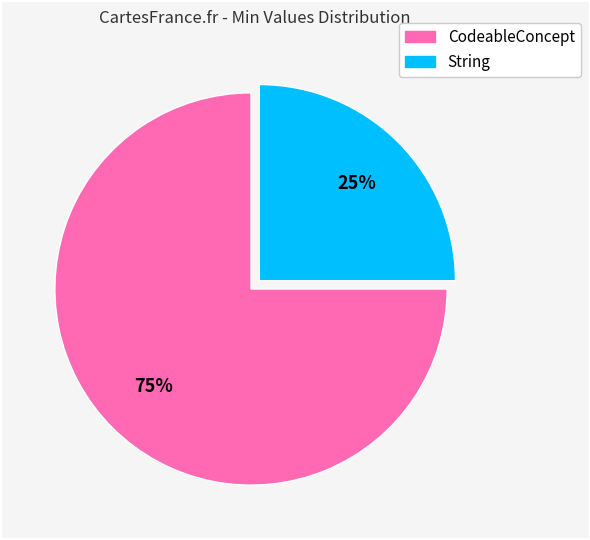

Is the sum of String and CodeableConcept greater than half?

Yes